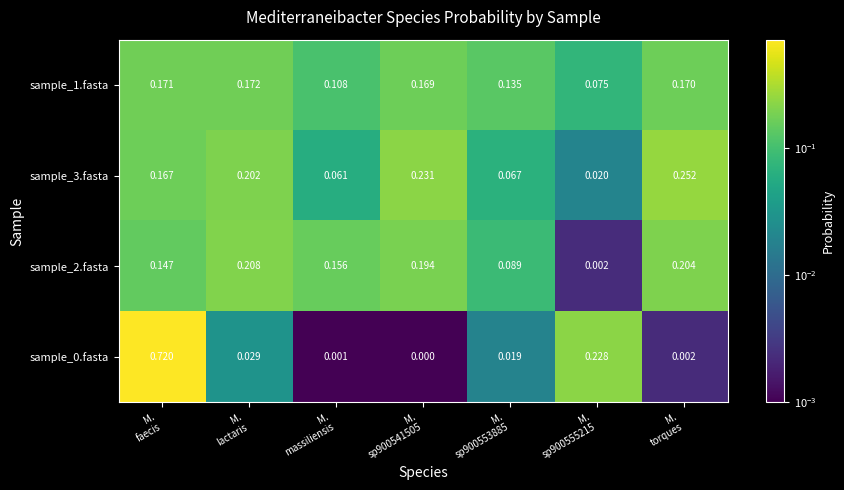

How many values in the sample_0.fasta series exceed 0?

6